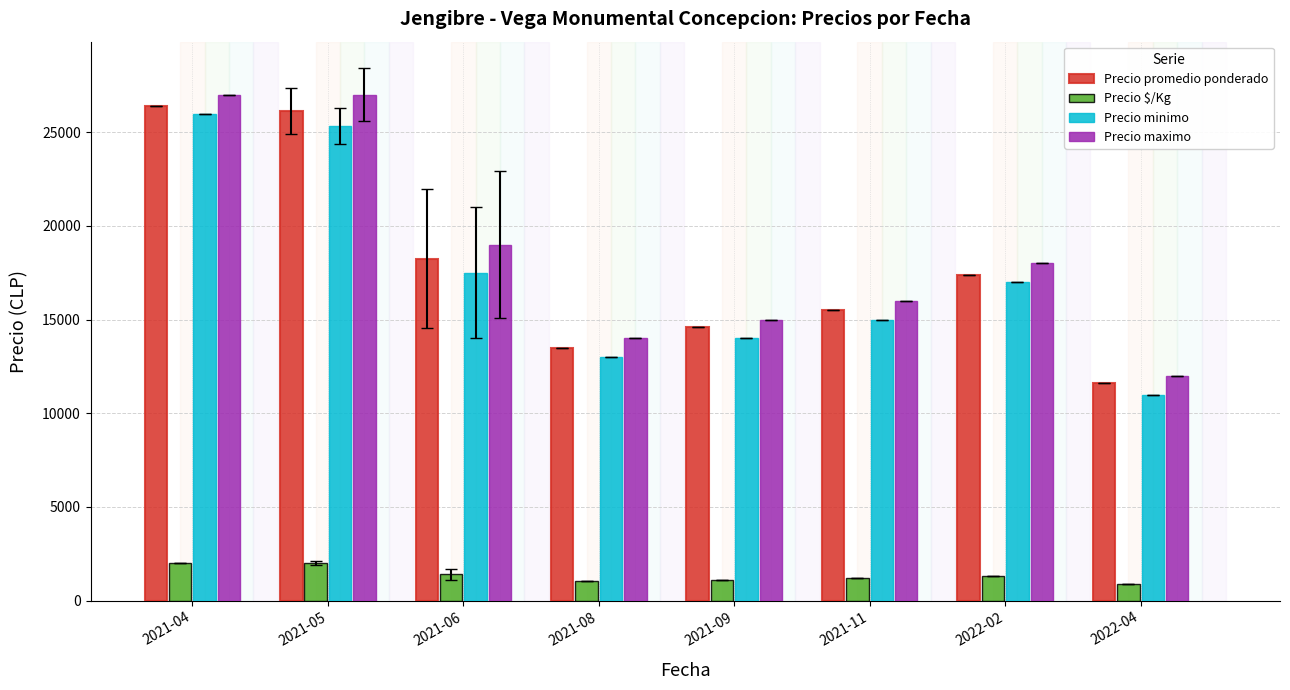

What are all the series names shown in the legend?

Precio promedio ponderado, Precio $/Kg, Precio minimo, Precio maximo